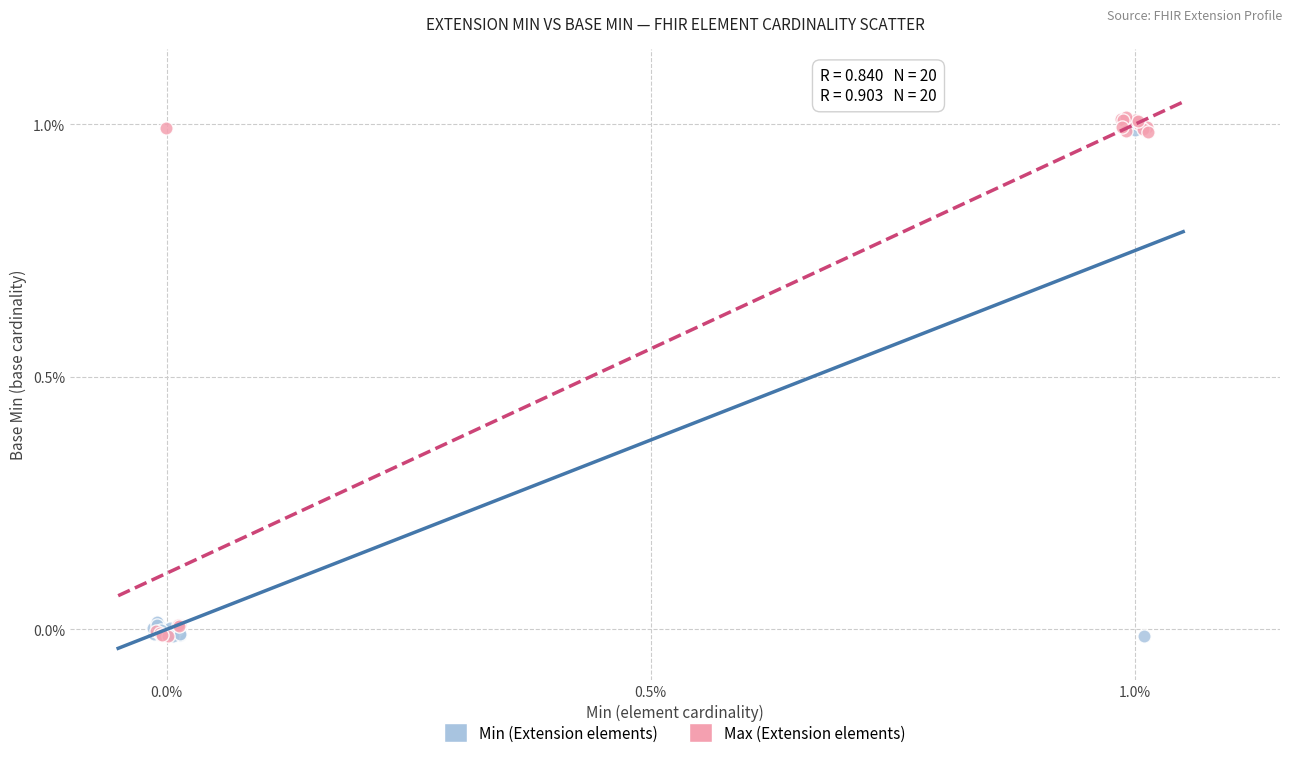

Which series has the widest spread of Y values?

Max (Extension elements)